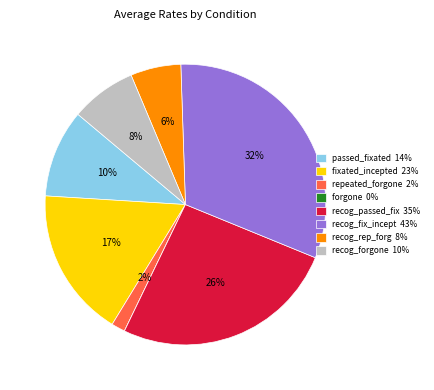

Which category has the biggest portion of the pie?

recog_fix_incept 43%